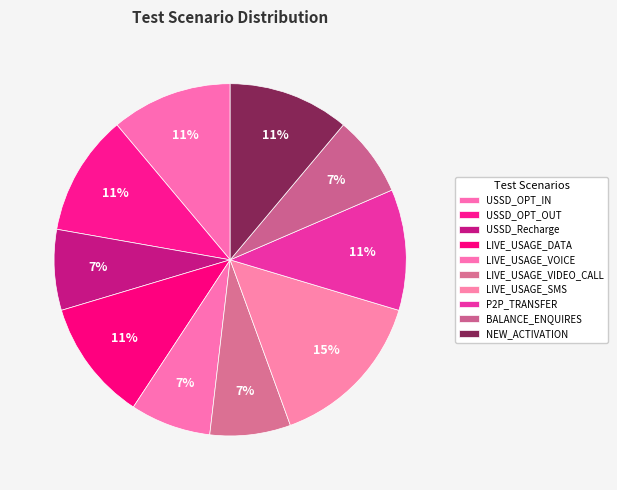

To the nearest percent, what is the difference between the NEW_ACTIVATION and BALANCE_ENQUIRES slice percentages?

4%